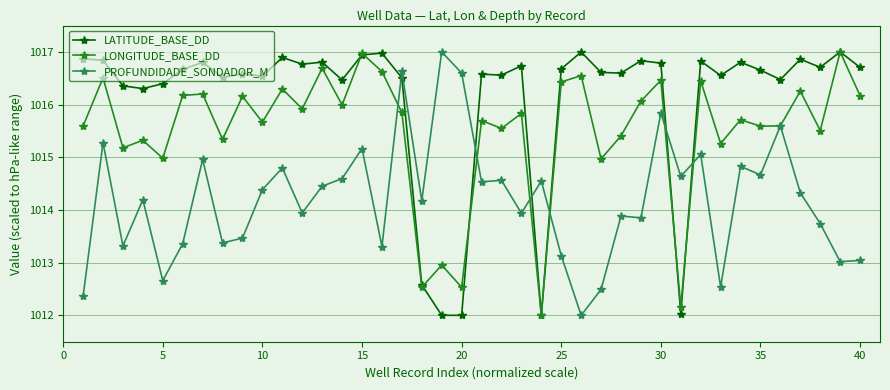

Does the chart display data point markers on the line(s)?

Yes